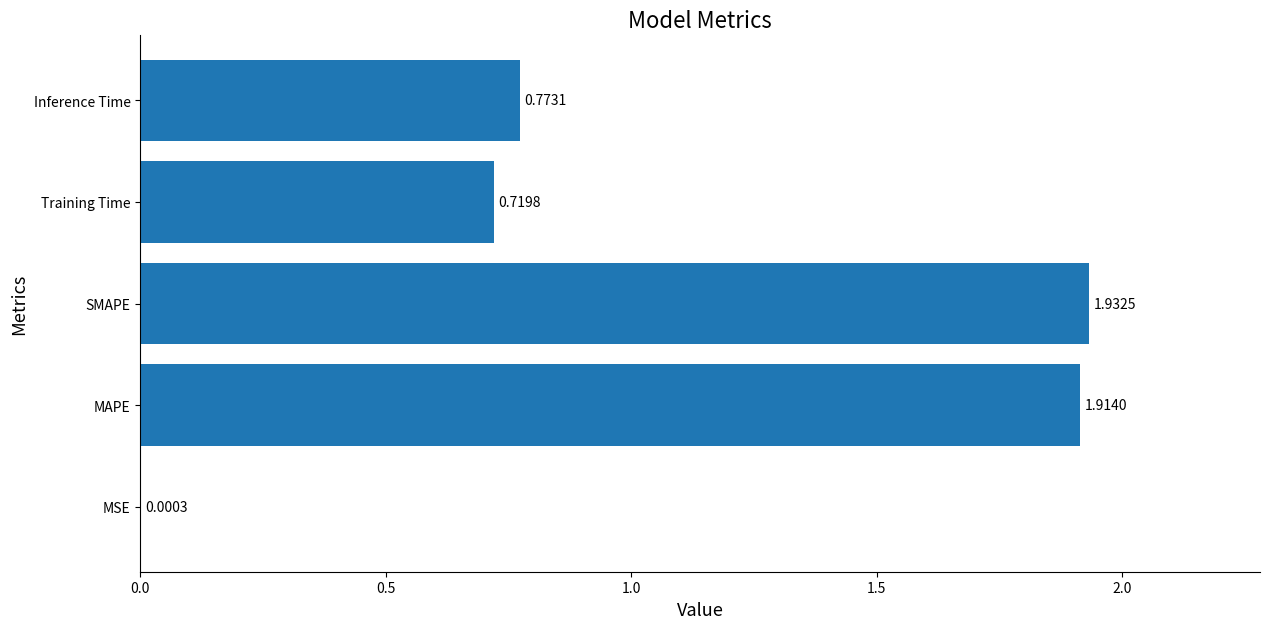

Are the bars horizontal?

Yes